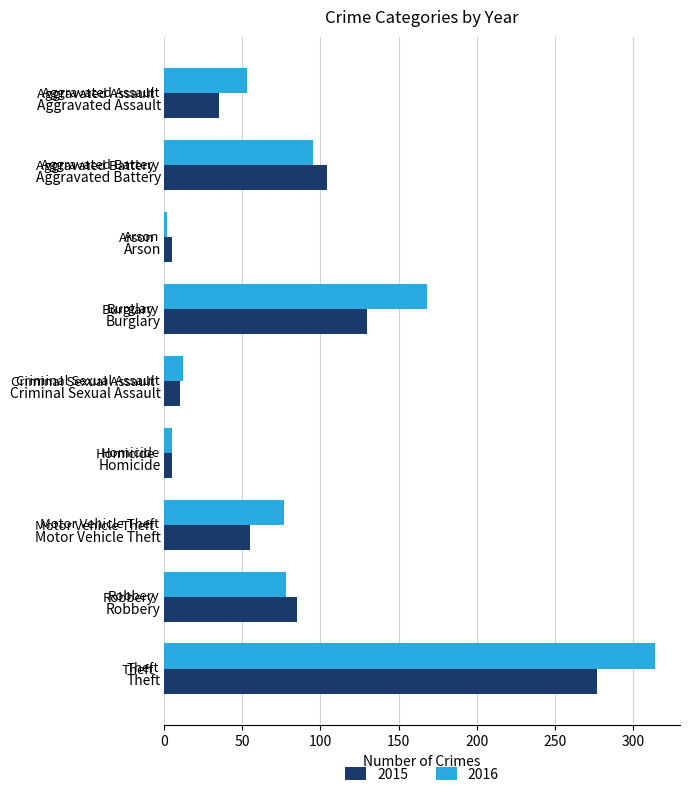

Read the 2015 value at Theft, to the nearest 50.

300